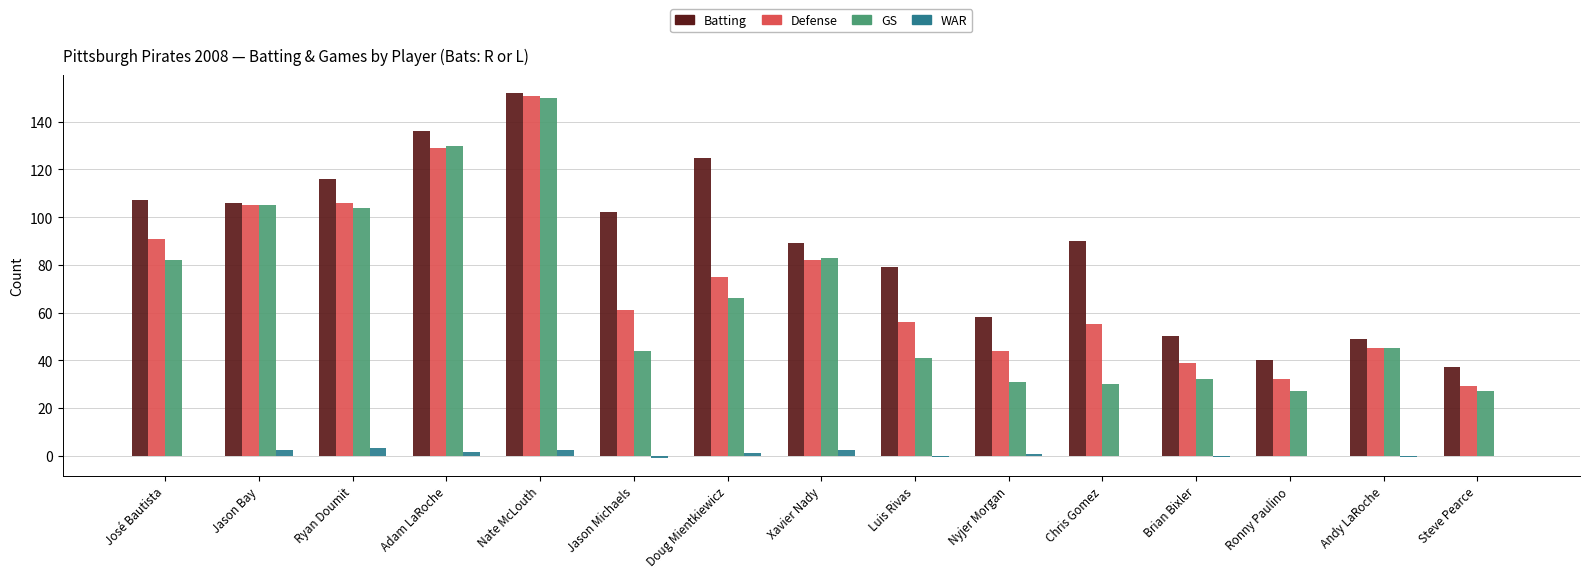

How many groups of bars are there?

15